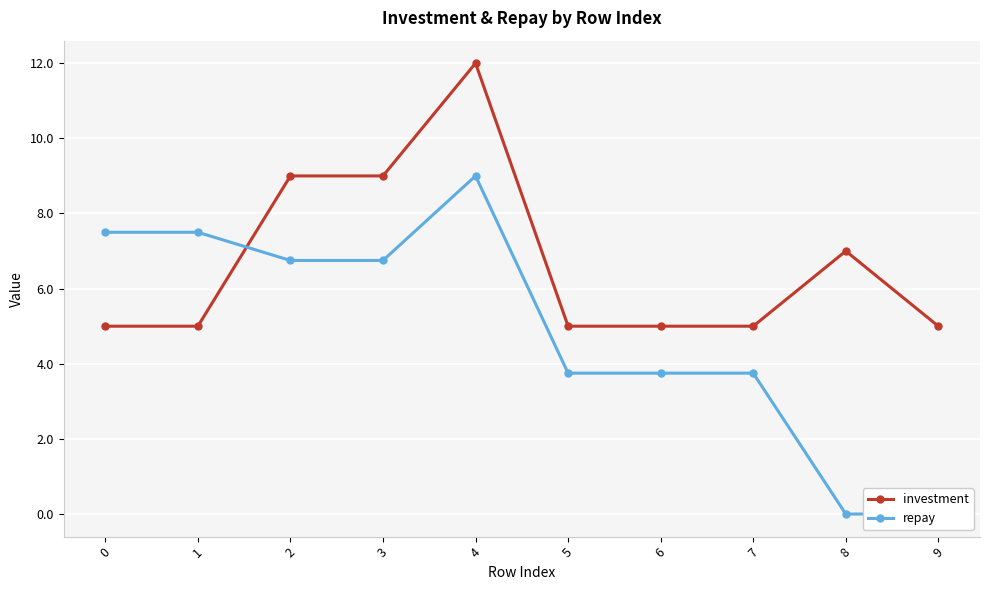

What is the difference between the investment values at 4 and 3?

3